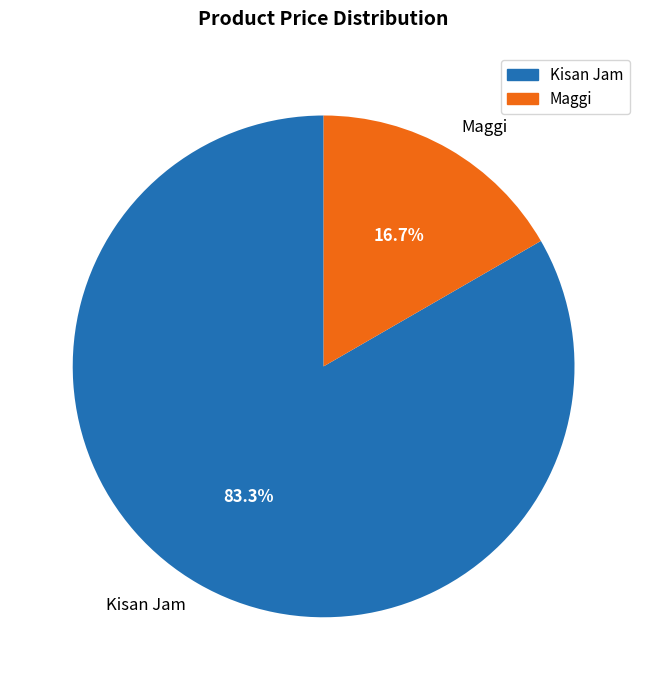

Count the number of slices in the pie.

2